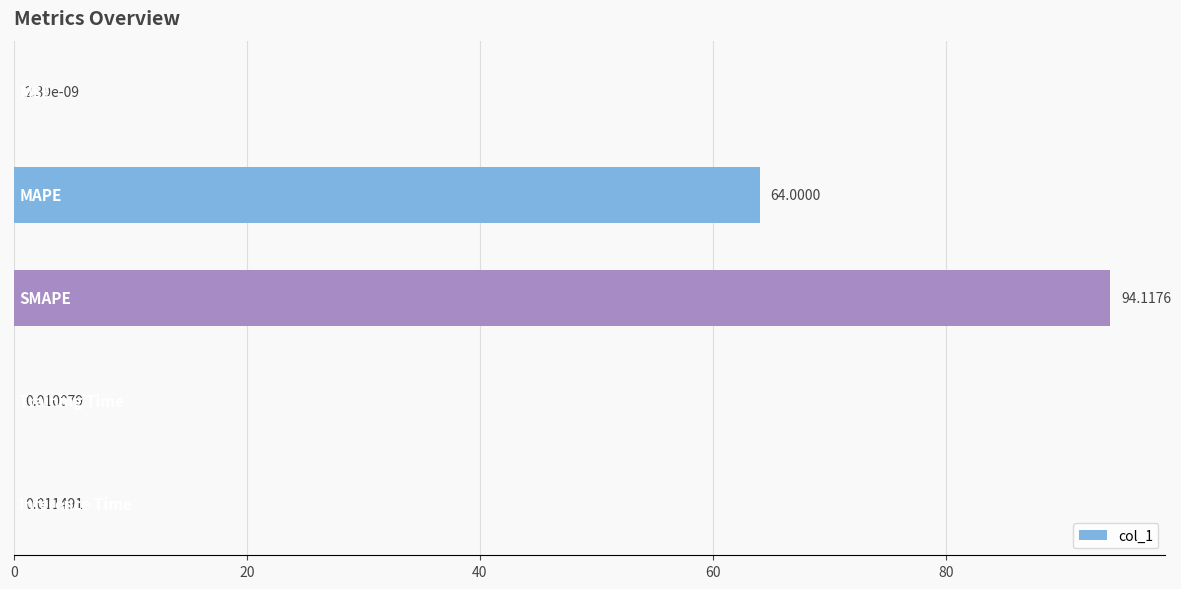

What is the sum of all values?

158.1